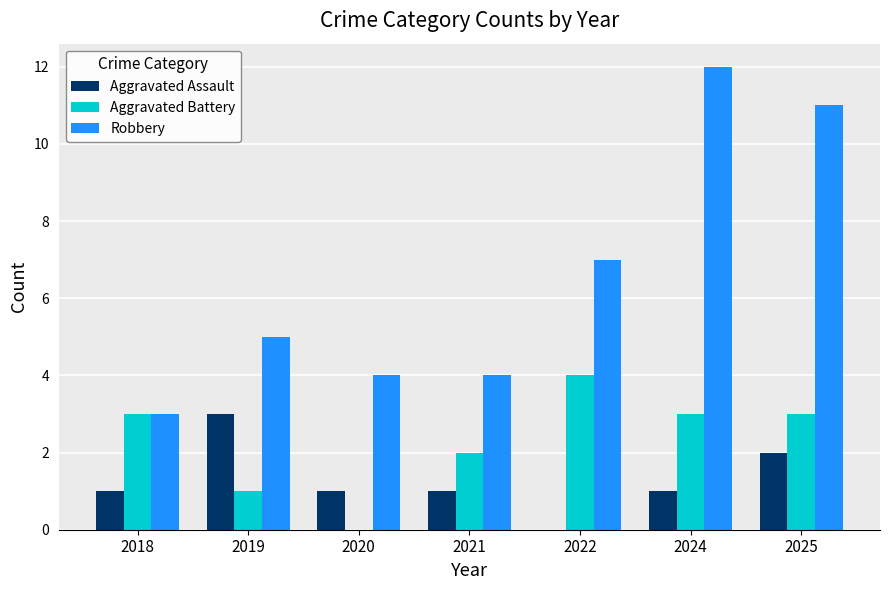

What is the spread (max minus min) of values at 2022?

7